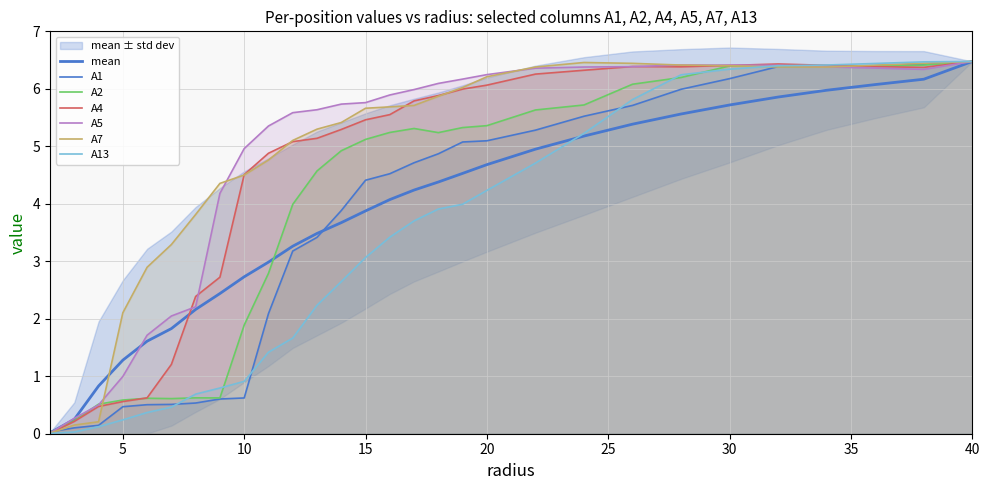

Where does the A2 series first go above 5?

15